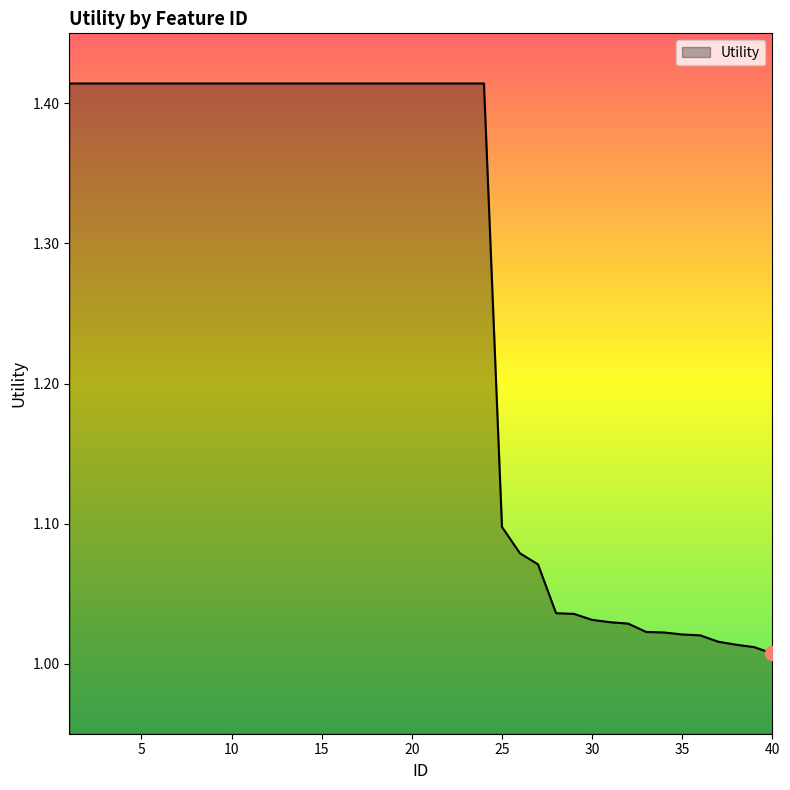

What is the difference between the maximum and minimum values?

0.4